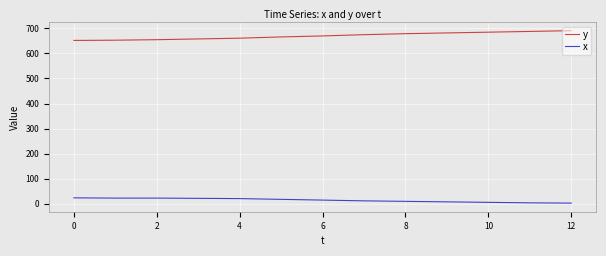

True or false: x and y intersect in this chart.

False